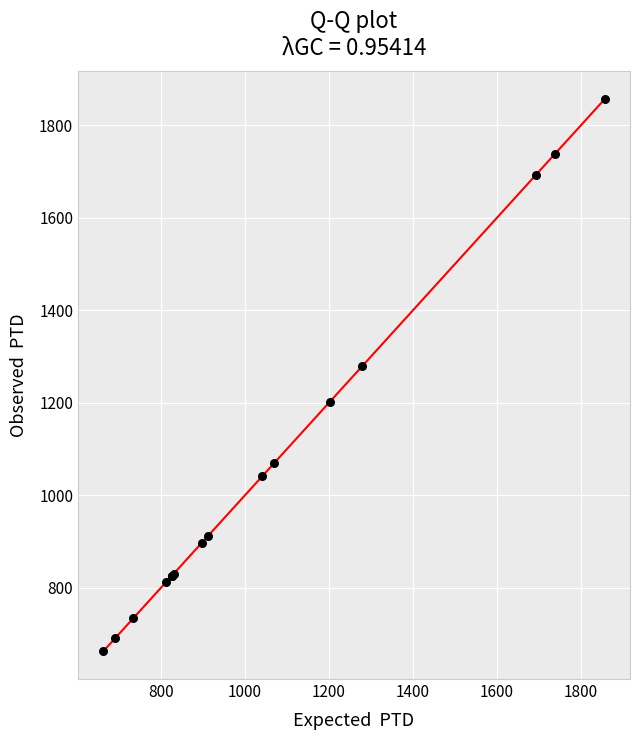

What Y value in the scatter plot is closest to 1259?

1279.1